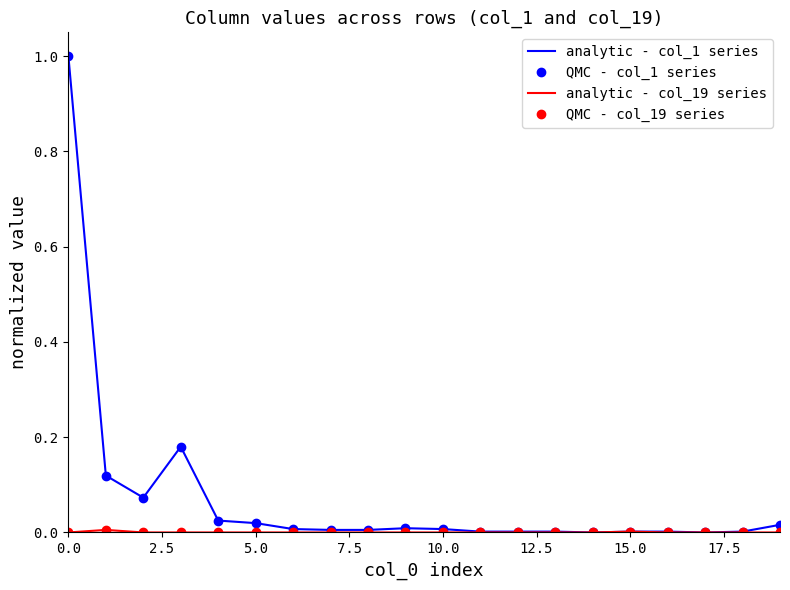

At how many categories does at least one series exceed 0?

18